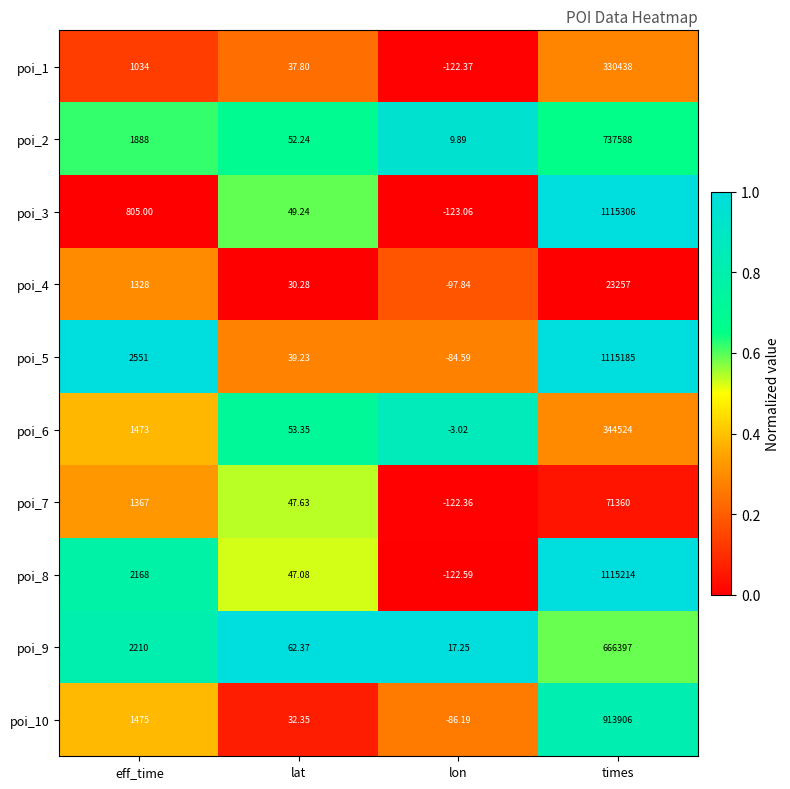

At which label does poi_5 reach its peak?

times